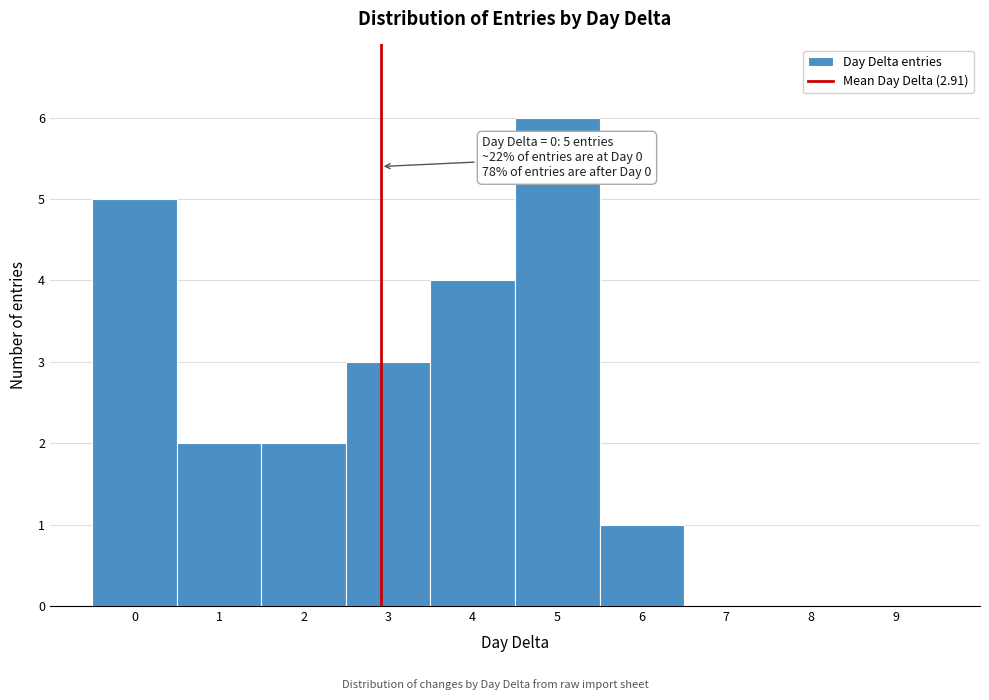

Over which range of the x-axis is the bar tallest?

4.5 to 5.5